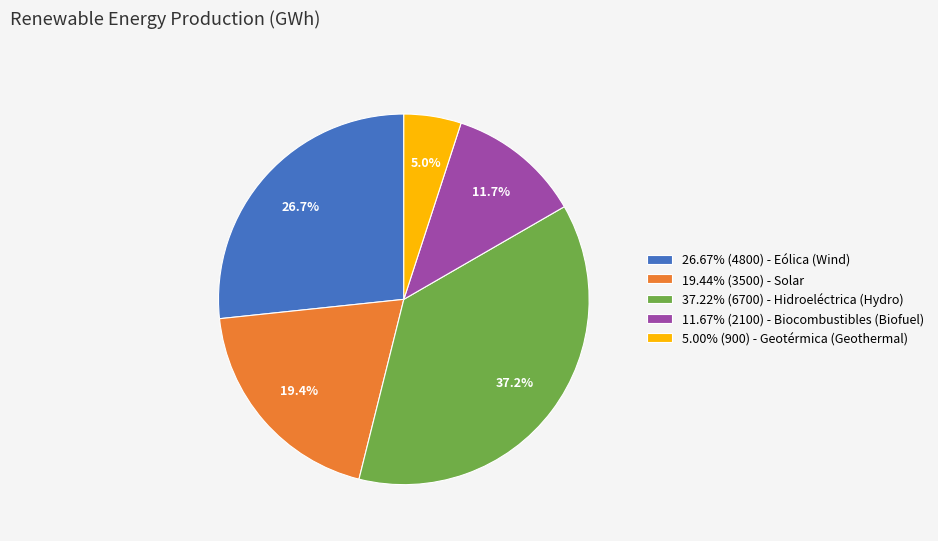

Is 26.67% (4800) - Eólica (Wind) the majority of the pie?

No